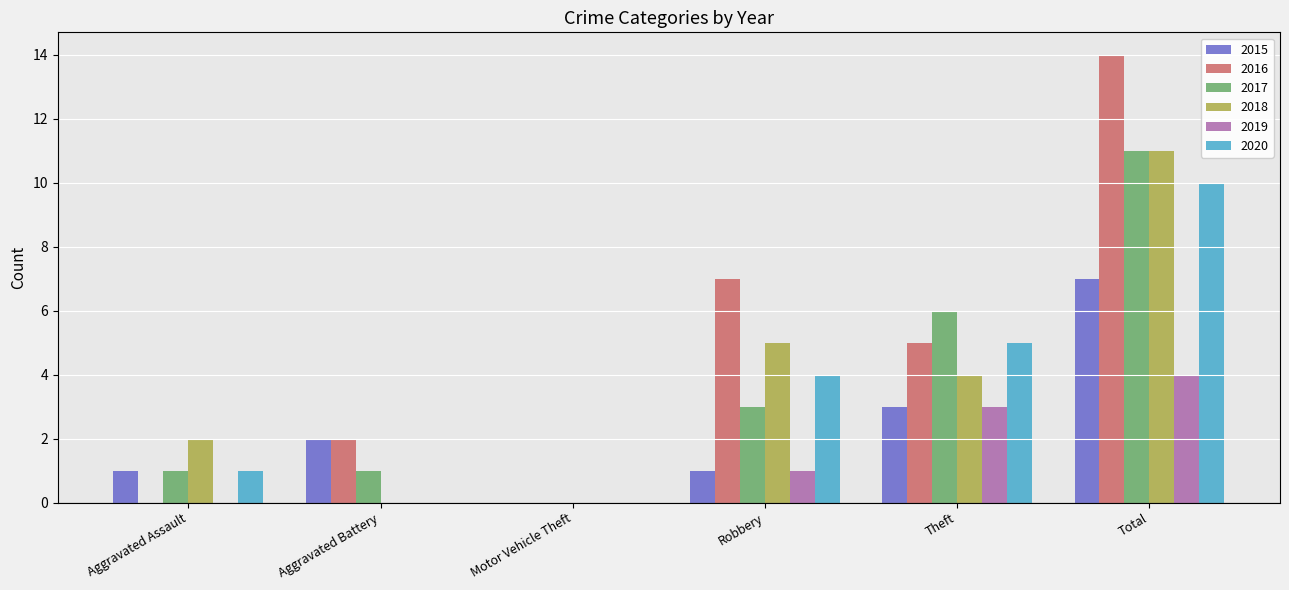

Reading left to right, transcribe all the data shown in this chart.

2015: Aggravated Assault=1	Aggravated Battery=2	Motor Vehicle Theft=0	Robbery=1	Theft=3	Total=7
2016: Aggravated Assault=0	Aggravated Battery=2	Motor Vehicle Theft=0	Robbery=7	Theft=5	Total=14
2017: Aggravated Assault=1	Aggravated Battery=1	Motor Vehicle Theft=0	Robbery=3	Theft=6	Total=11
2018: Aggravated Assault=2	Aggravated Battery=0	Motor Vehicle Theft=0	Robbery=5	Theft=4	Total=11
2019: Aggravated Assault=0	Aggravated Battery=0	Motor Vehicle Theft=0	Robbery=1	Theft=3	Total=4
2020: Aggravated Assault=1	Aggravated Battery=0	Motor Vehicle Theft=0	Robbery=4	Theft=5	Total=10